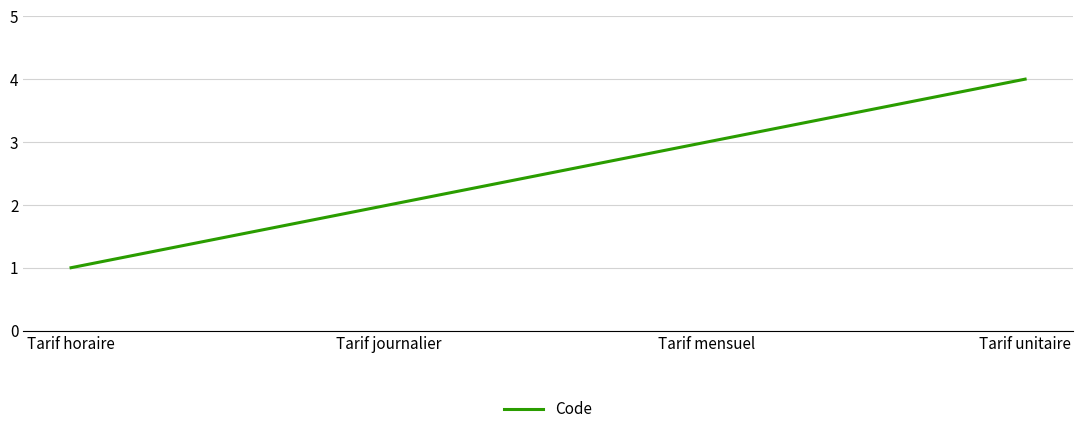

List the labels in order of value, smallest first.

Tarif horaire, Tarif journalier, Tarif mensuel, Tarif unitaire